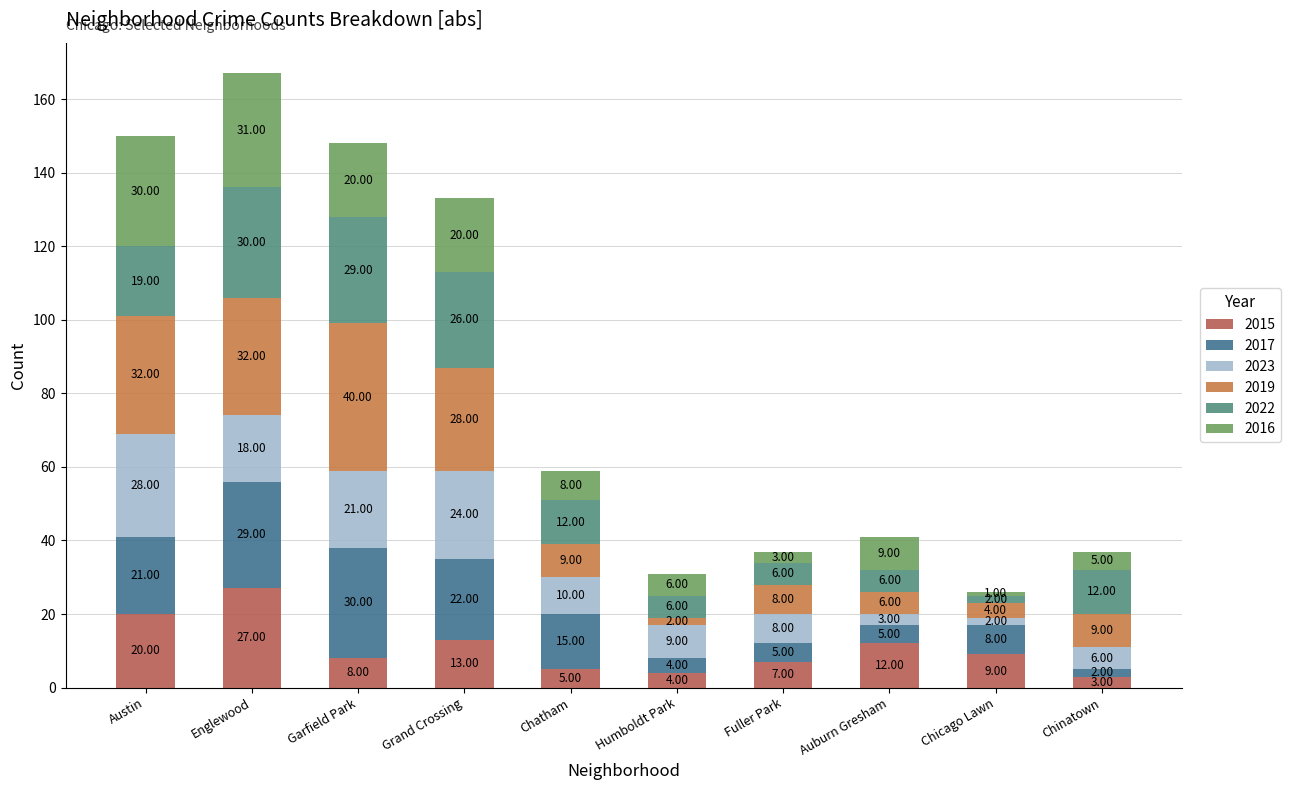

Are the bars horizontal?

No